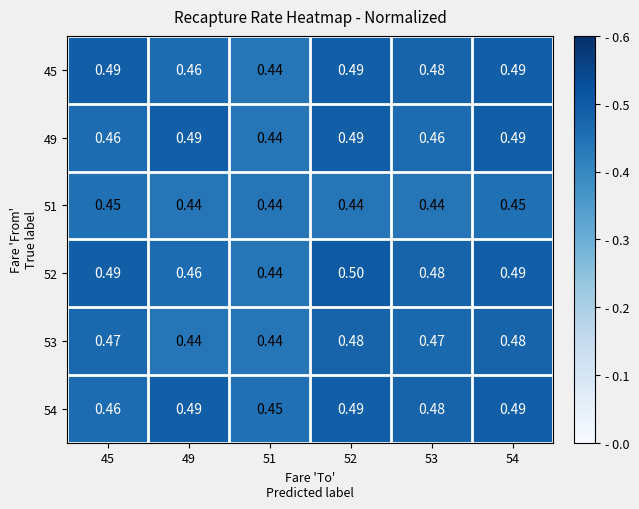

How many series are shown in this chart?

6